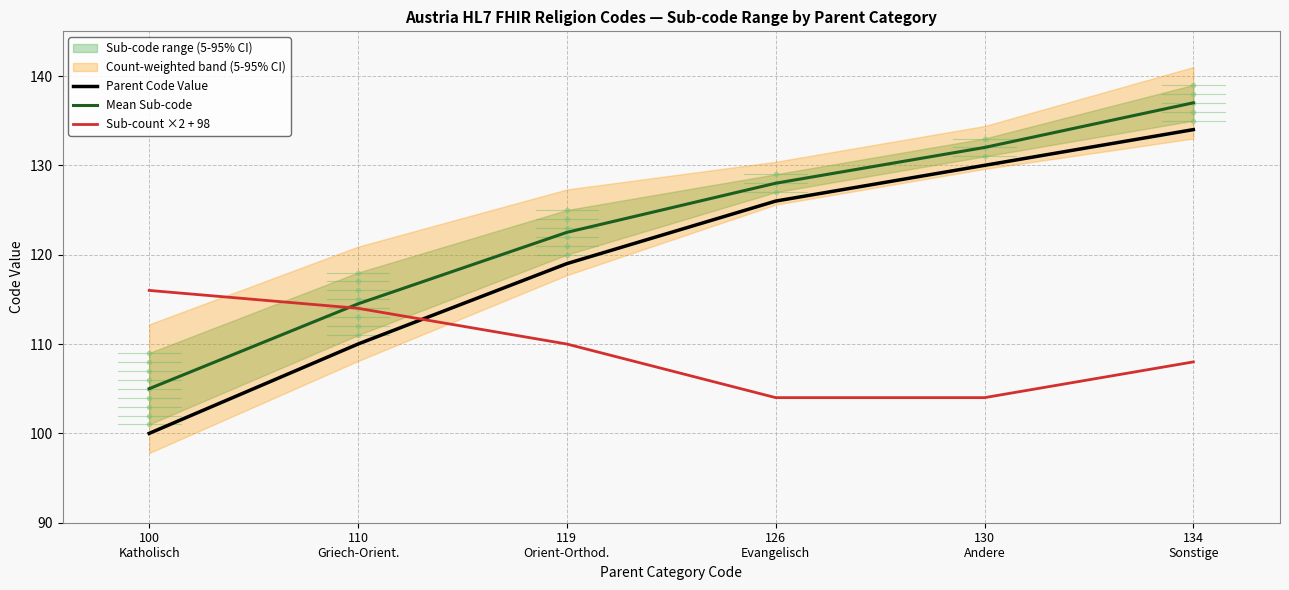

What is the lowest value of the Mean Sub-code series?

105.0